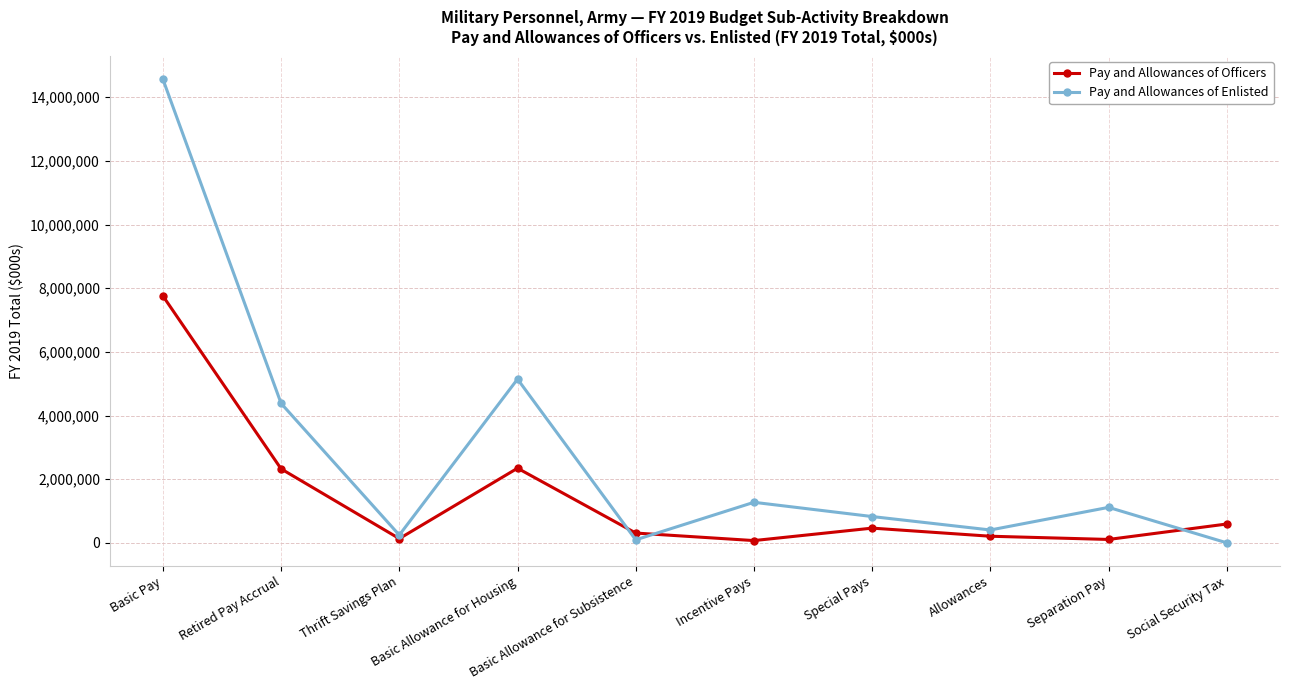

True or false: Pay and Allowances of Officers has more than 1 interior local peaks.

True